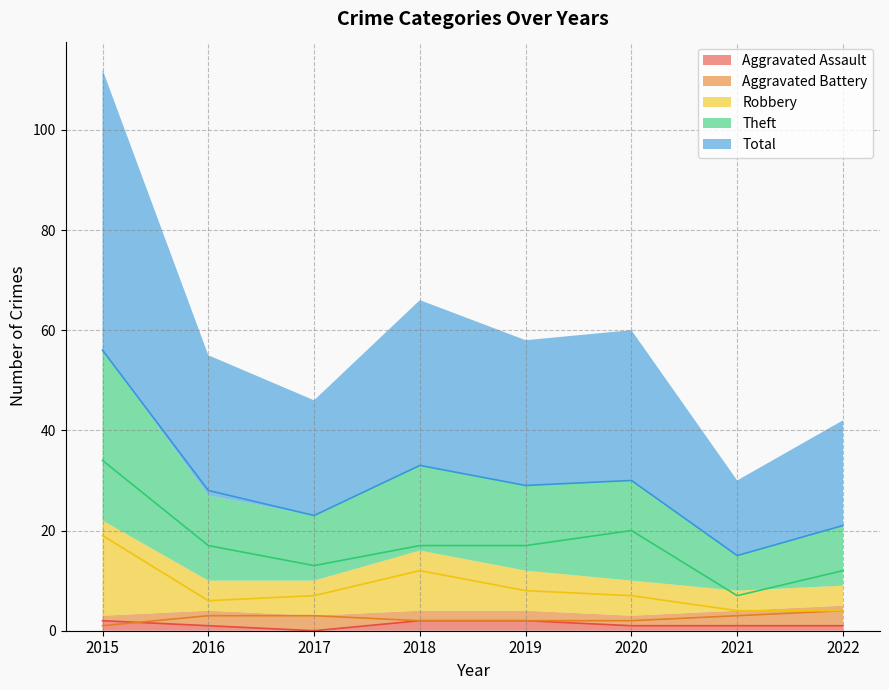

At which category is the sum across all series the highest?

2015